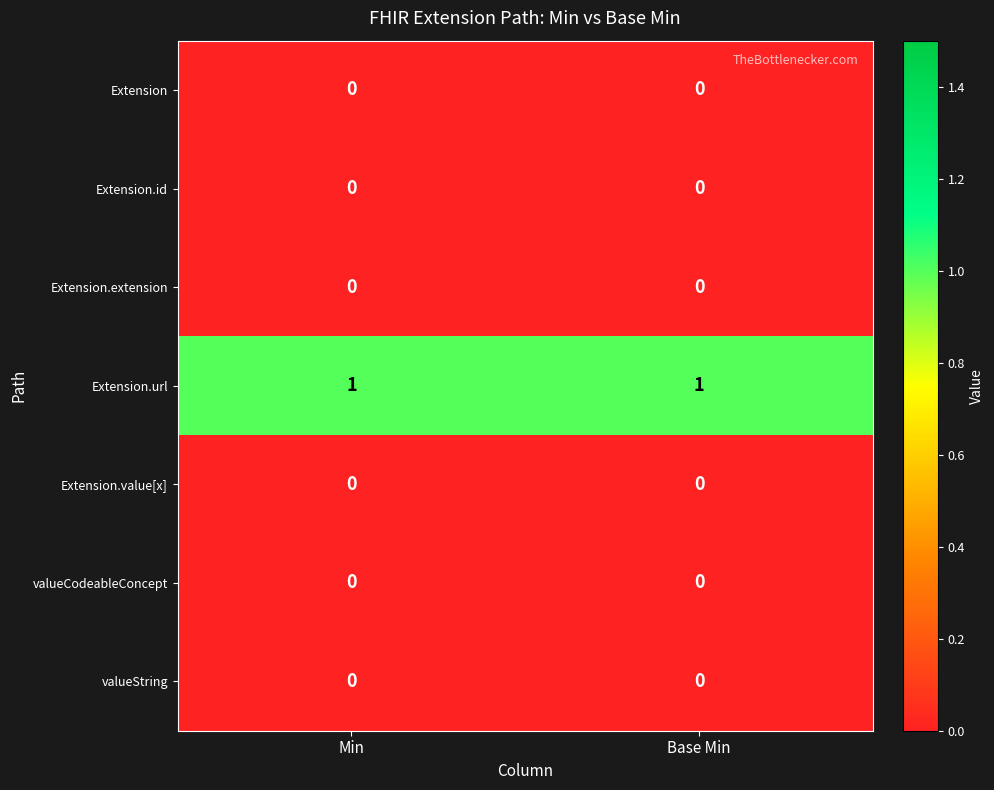

Reading left to right, list all the values displayed in this chart.

Extension: Min=0	Base Min=0
Extension.id: Min=0	Base Min=0
Extension.extension: Min=0	Base Min=0
Extension.url: Min=1	Base Min=1
Extension.value[x]: Min=0	Base Min=0
valueCodeableConcept: Min=0	Base Min=0
valueString: Min=0	Base Min=0